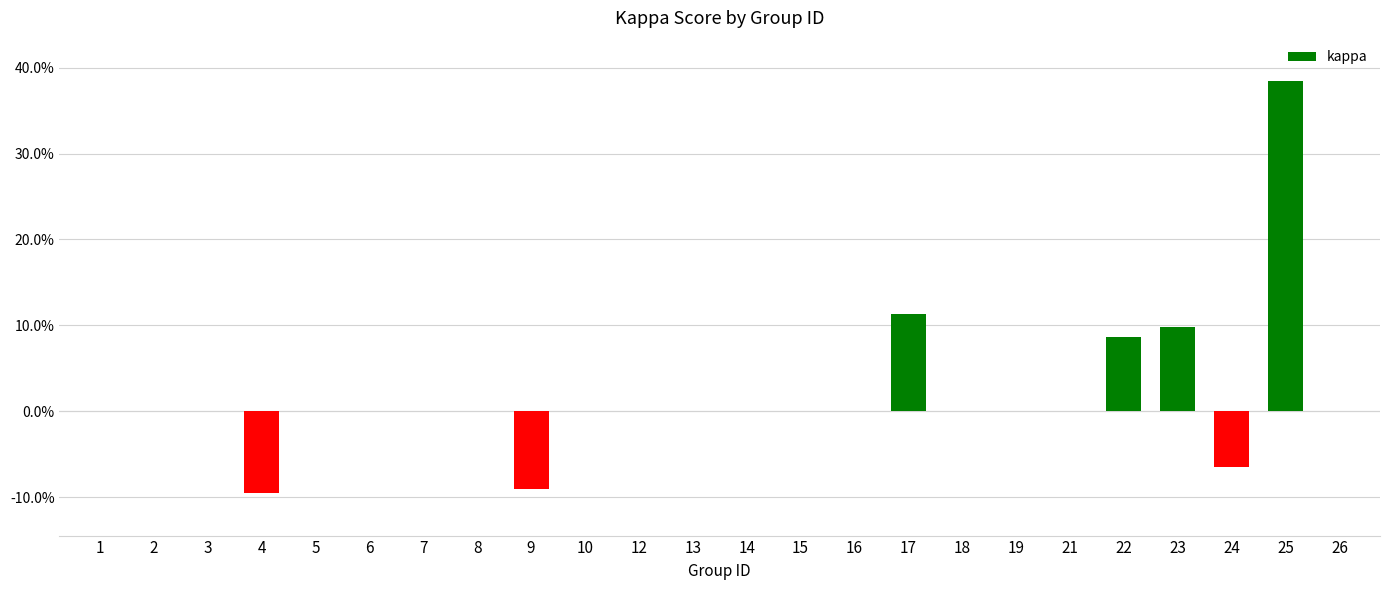

Are the bars horizontal?

No